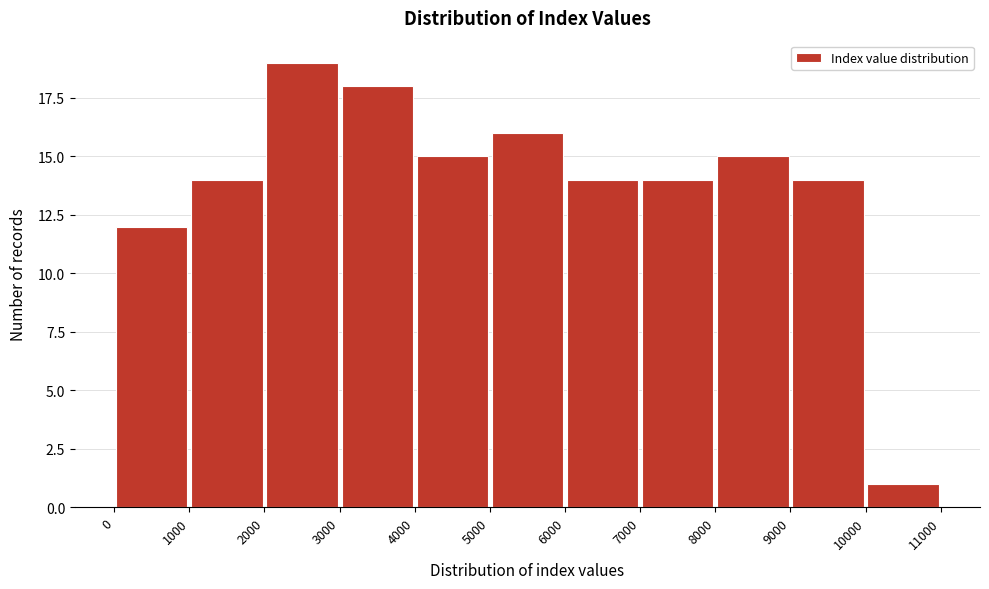

Reading left to right, transcribe this chart: for each bar, give the range it covers on the x-axis and its height. The values are not printed on the chart, so give them approximately, as read against the axis.

0 to 1000: 12
1000 to 2000: 14
2000 to 3000: 19
3000 to 4000: 18
4000 to 5000: 15
5000 to 6000: 16
6000 to 7000: 14
7000 to 8000: 14
8000 to 9000: 15
9000 to 10000: 14
10000 to 11000: 1